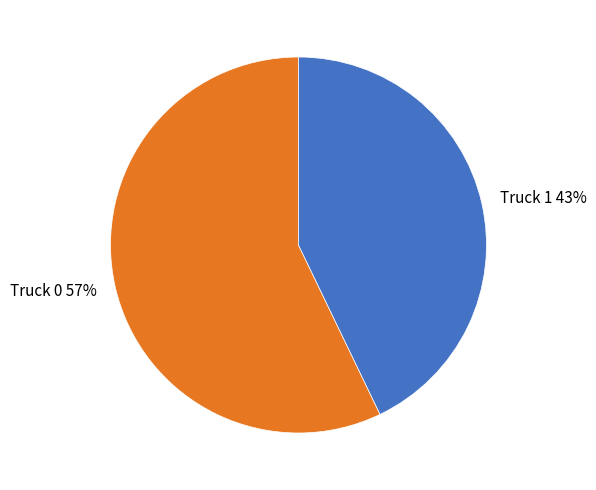

Which slice is the smallest?

Truck 1